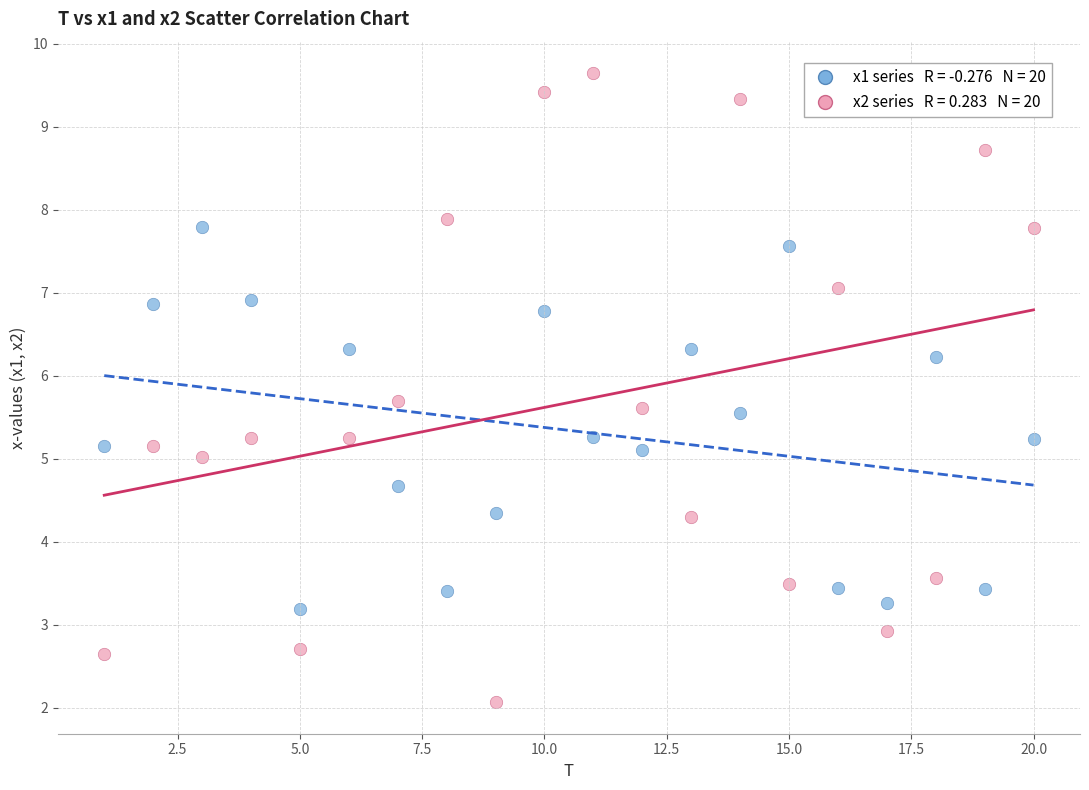

Across all data points, what is the range of X values (max minus min)?

19.0